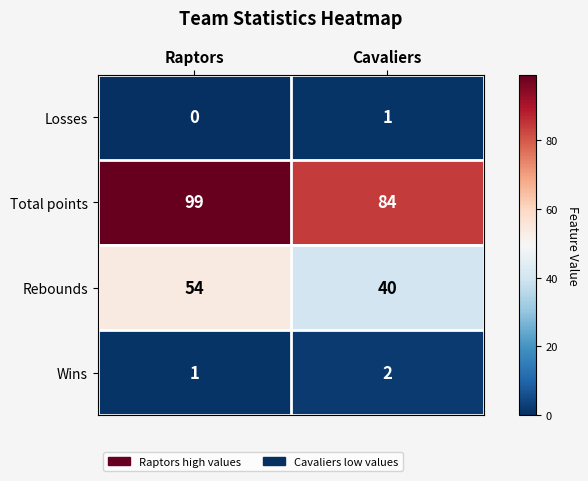

Rank the series at Cavaliers from highest to lowest value.

Total points, Rebounds, Wins, Losses